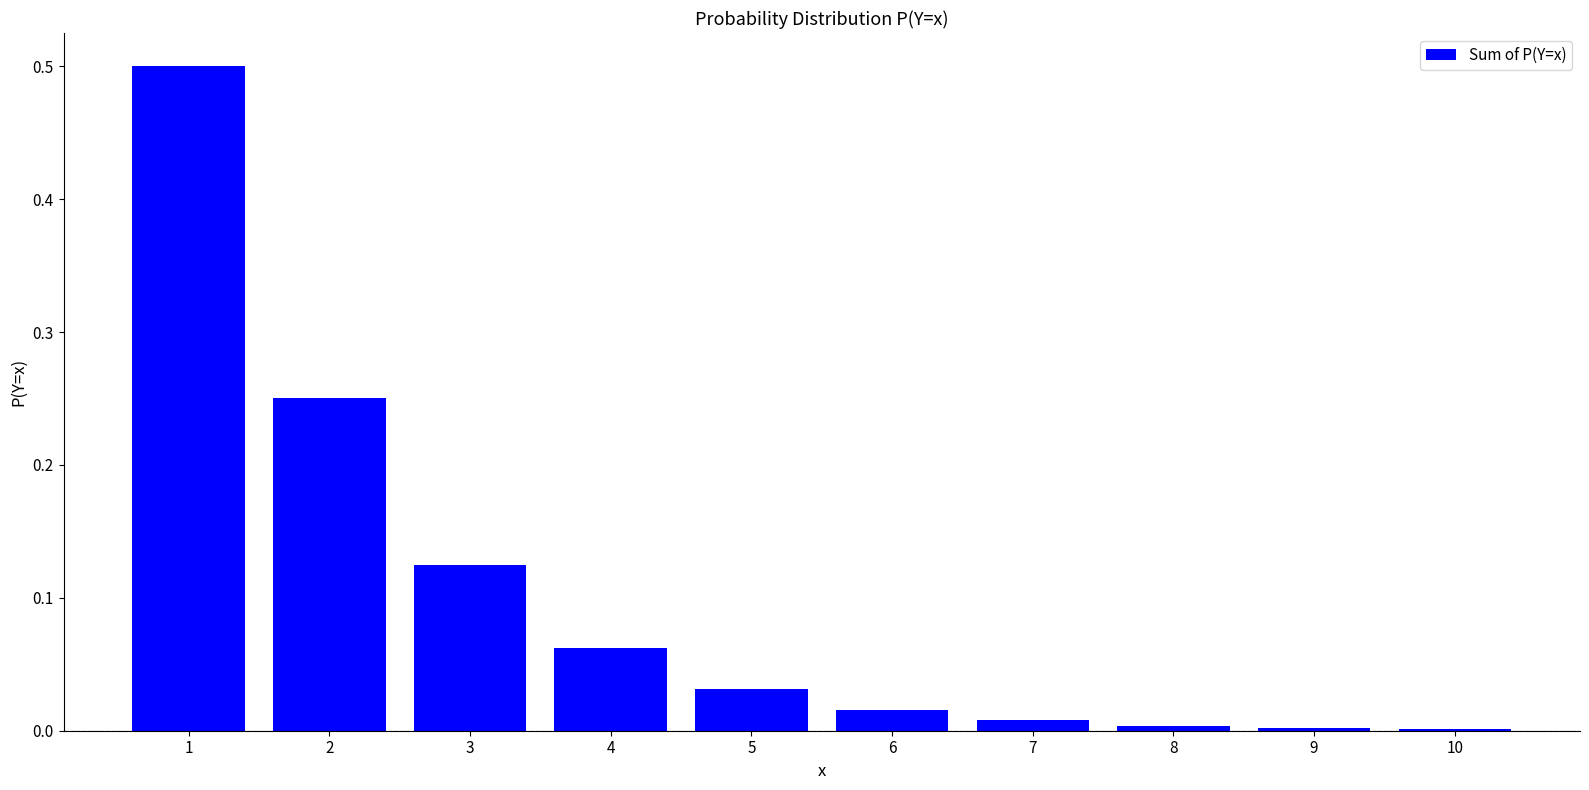

Which has a higher value, 4 or 6?

4